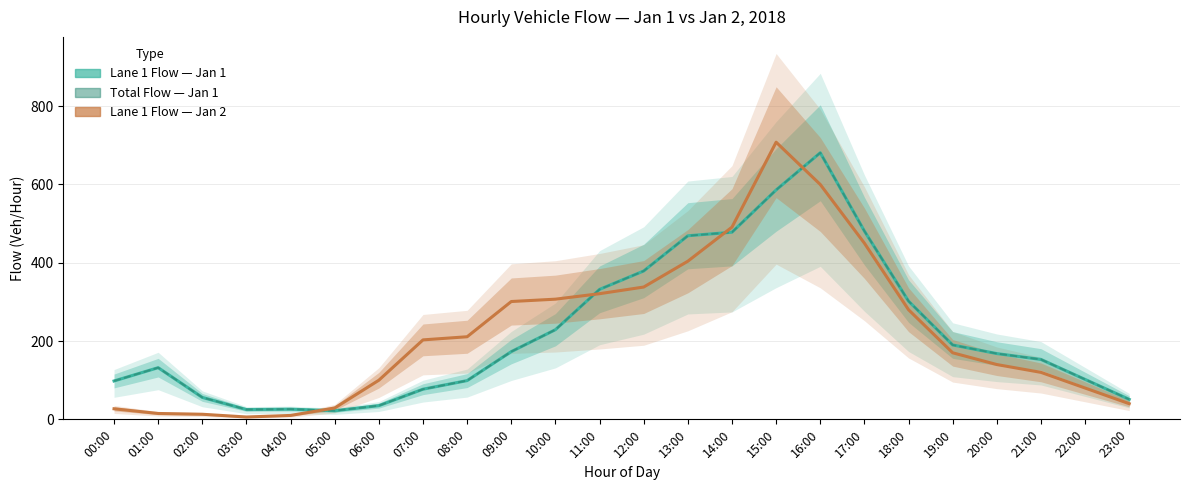

Where does the Total Flow — Jan 1 series first go above 168?

09:00